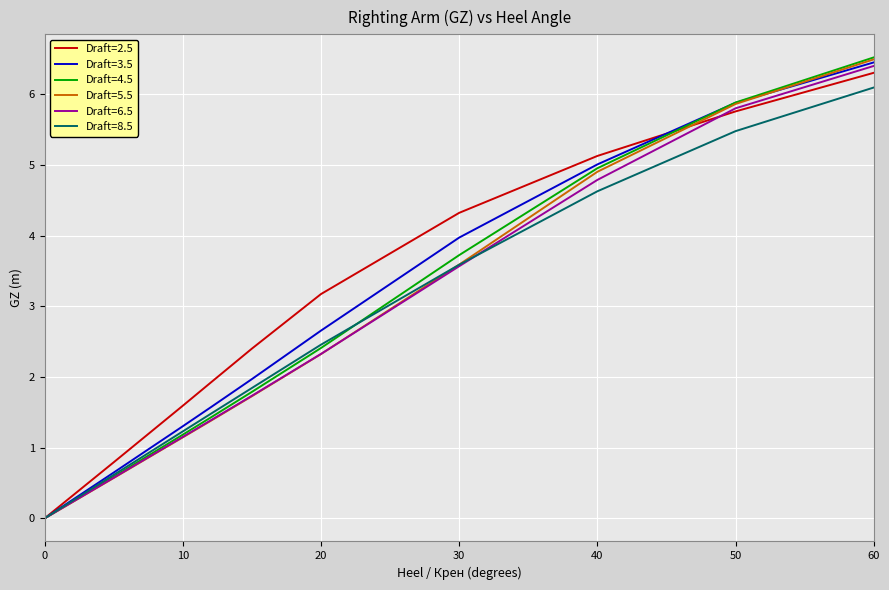

Which series has the largest range (max minus min)?

Draft=4.5